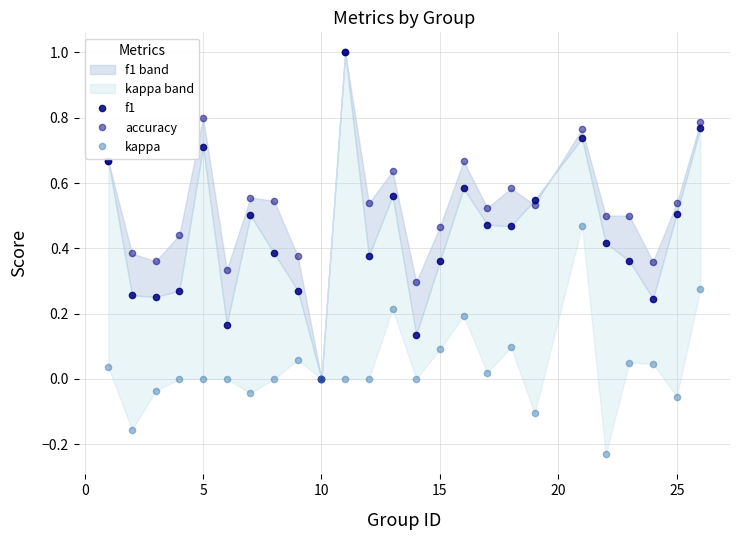

Reading left to right, list all the values displayed in this chart.

f1: 0.7	0.3	0.3	0.3	0.7	0.2	0.5	0.4	0.3	0.0	1.0	0.4	0.6	0.1	0.4	0.6	0.5	0.5	0.5	0.7	0.4	0.4	0.2	0.5	0.8
accuracy: 0.7	0.4	0.4	0.4	0.8	0.3	0.6	0.5	0.4	0.0	1.0	0.5	0.6	0.3	0.5	0.7	0.5	0.6	0.5	0.8	0.5	0.5	0.4	0.5	0.8
kappa: 0.0	-0.2	-0.0	0.0	0.0	0.0	-0.0	0.0	0.1	0.0	0.0	0.0	0.2	0.0	0.1	0.2	0.0	0.1	-0.1	0.5	-0.2	0.0	0.0	-0.1	0.3